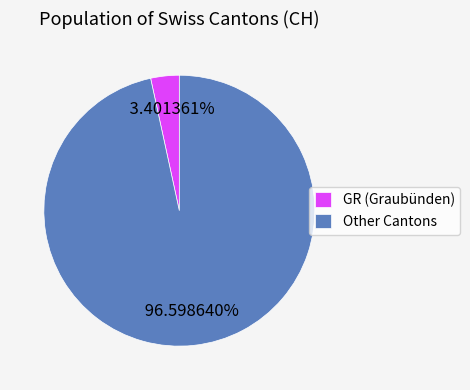

Between GR (Graubünden) and Other Cantons, which is larger?

Other Cantons